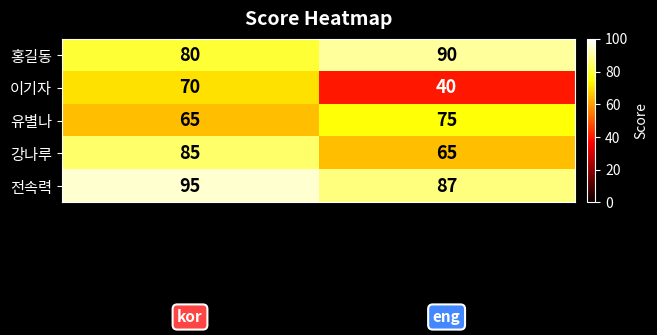

Which series has the largest total across all categories?

전속력